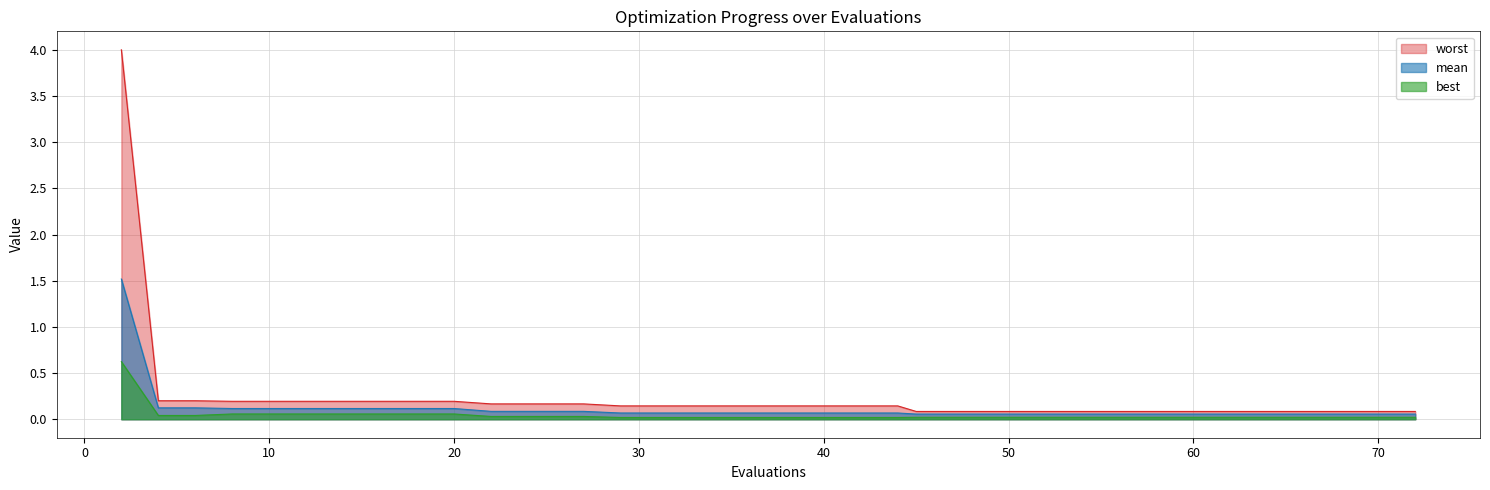

What is the sum of all best values?

1.8